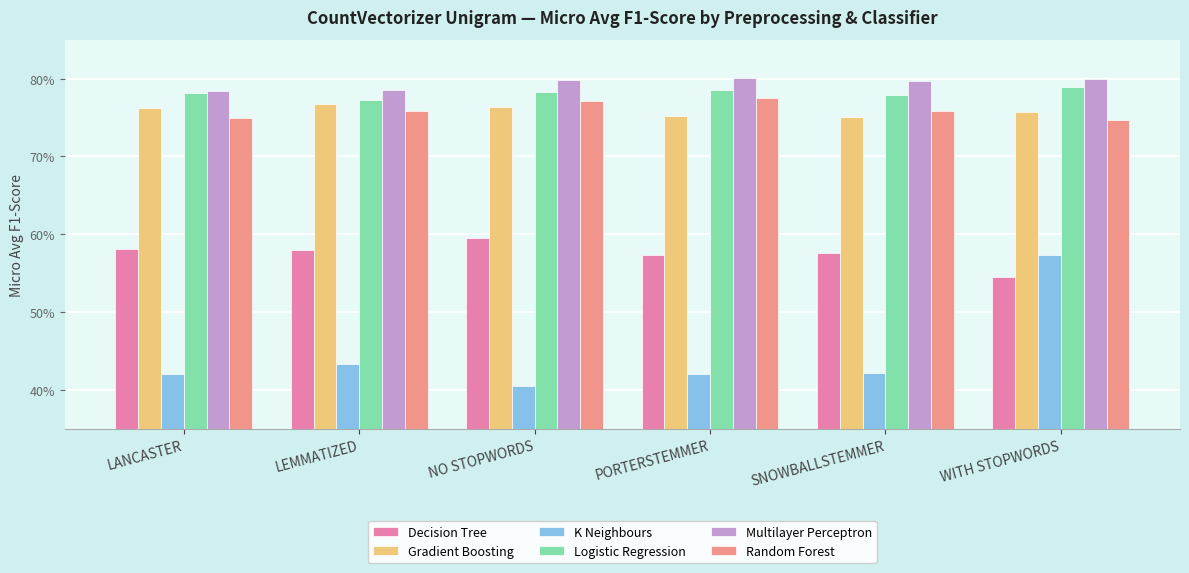

List the labels in order of Random Forest value, largest first.

PORTERSTEMMER, NO STOPWORDS, LEMMATIZED, SNOWBALLSTEMMER, LANCASTER, WITH STOPWORDS